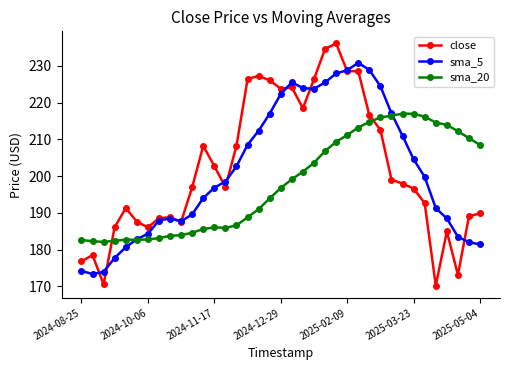

In sma_5, how many points are higher than both neighbors (excluding endpoints)?

3